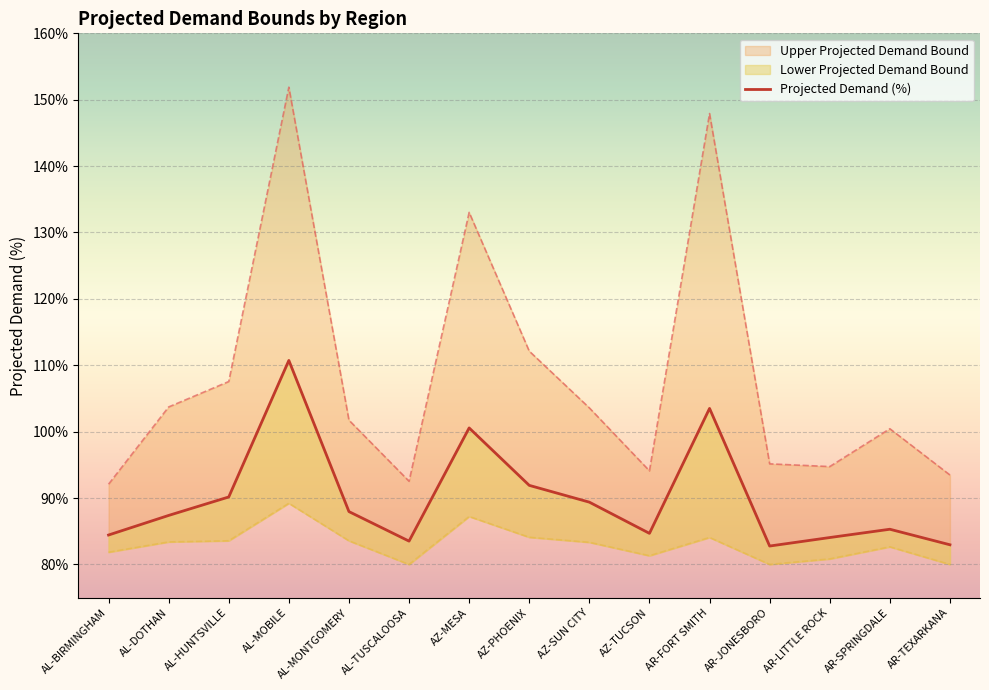

What value does the data have at AL-TUSCALOOSA?

83.5